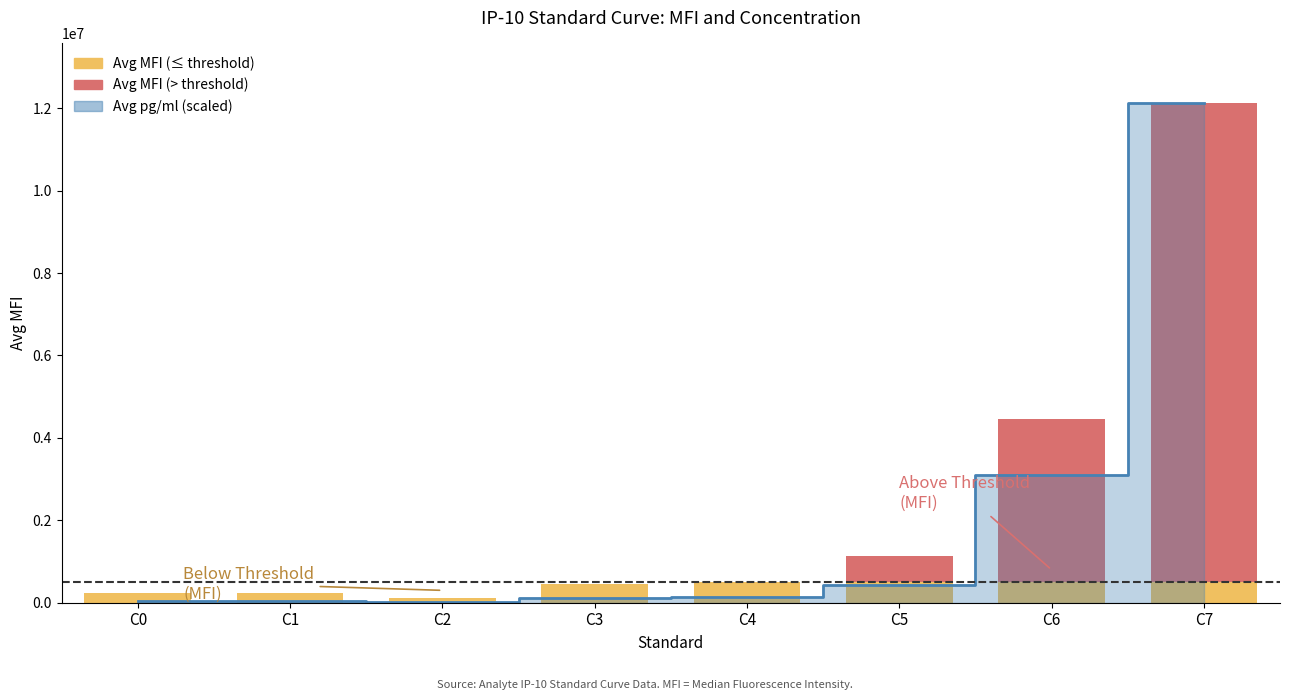

What is the smallest value displayed?

9913.7